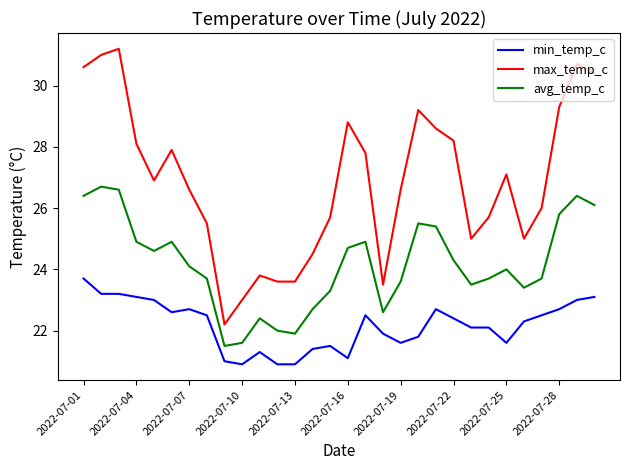

What is the difference between the maximum and minimum values in the avg_temp_c series?

5.2